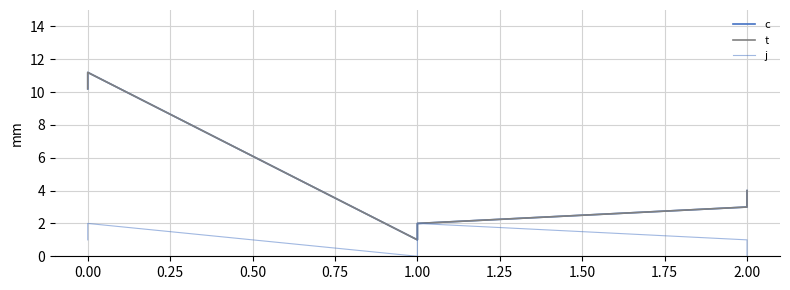

Which series has the largest total across all categories?

c